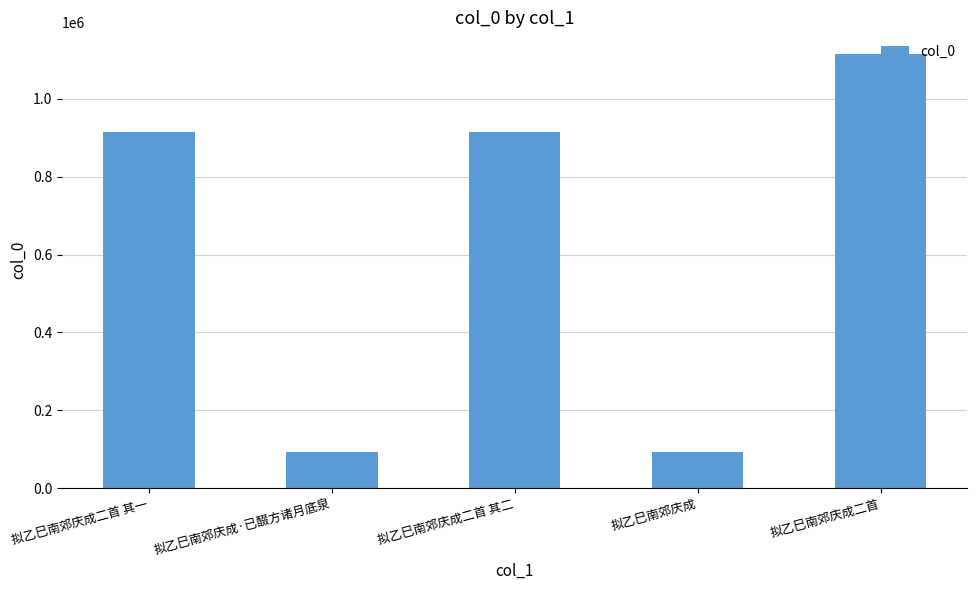

Between 拟乙巳南郊庆成二首 and 拟乙巳南郊庆成, which is larger?

拟乙巳南郊庆成二首